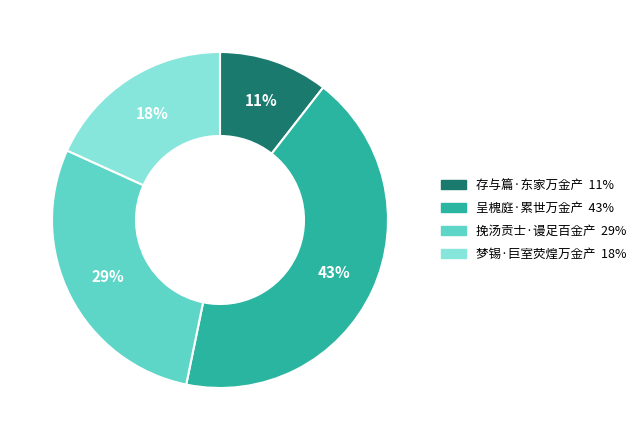

Between 梦锡·巨室荧煌万金产 and 存与篇·东家万金产, which is larger?

梦锡·巨室荧煌万金产